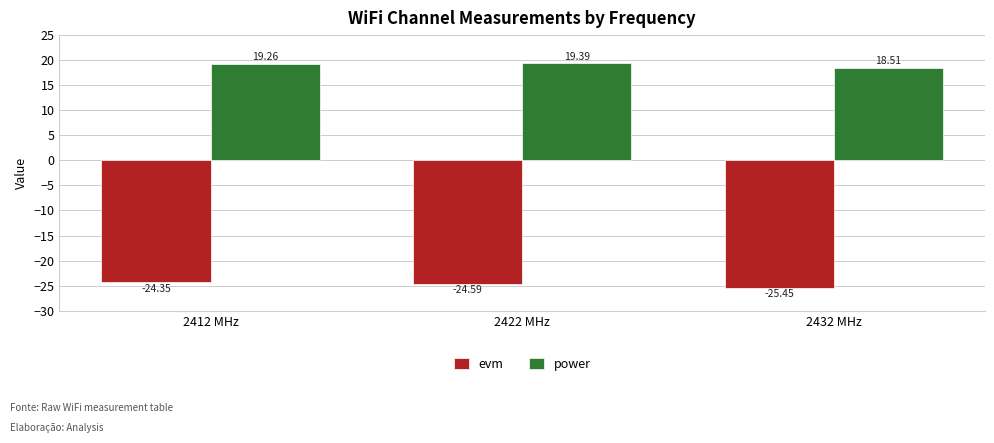

What are all the series names shown in the legend?

evm, power